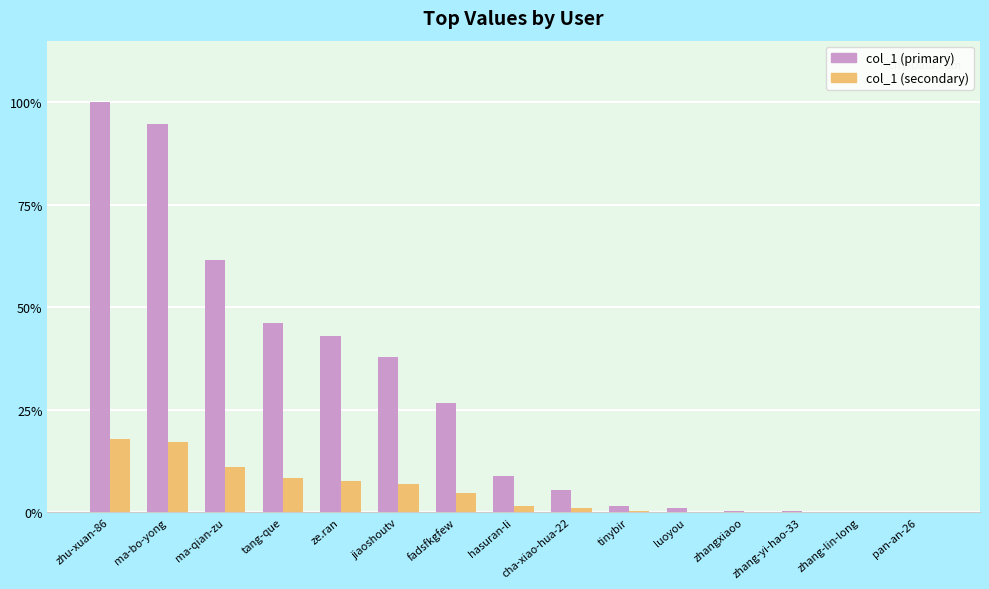

Reading left to right, transcribe all the data shown in this chart.

col_1 (primary): 740793.0	701937.0	456611.0	341894.0	318318.0	281071.0	197184.0	64980.0	40352.0	10914.0	7964.0	3346.0	2155.0	1592.0	1255.0
col_1 (secondary): 133342.7	126348.7	82190.0	61540.9	57297.2	50592.8	35493.1	11696.4	7263.4	1964.5	1433.5	602.3	387.9	286.6	225.9